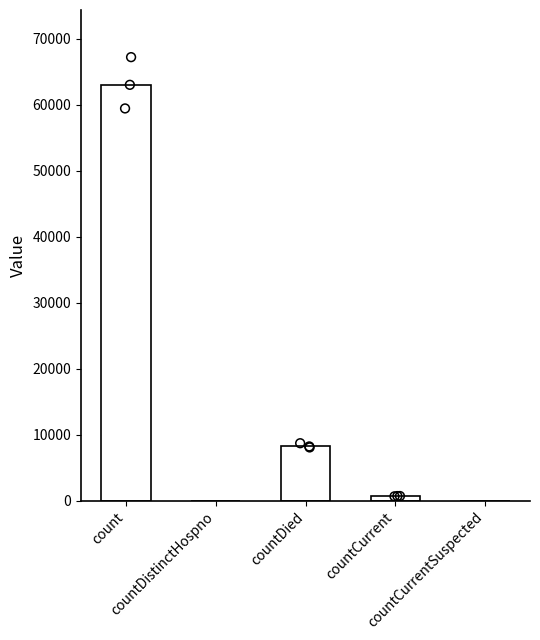

Which has a higher value, count or countDied?

count